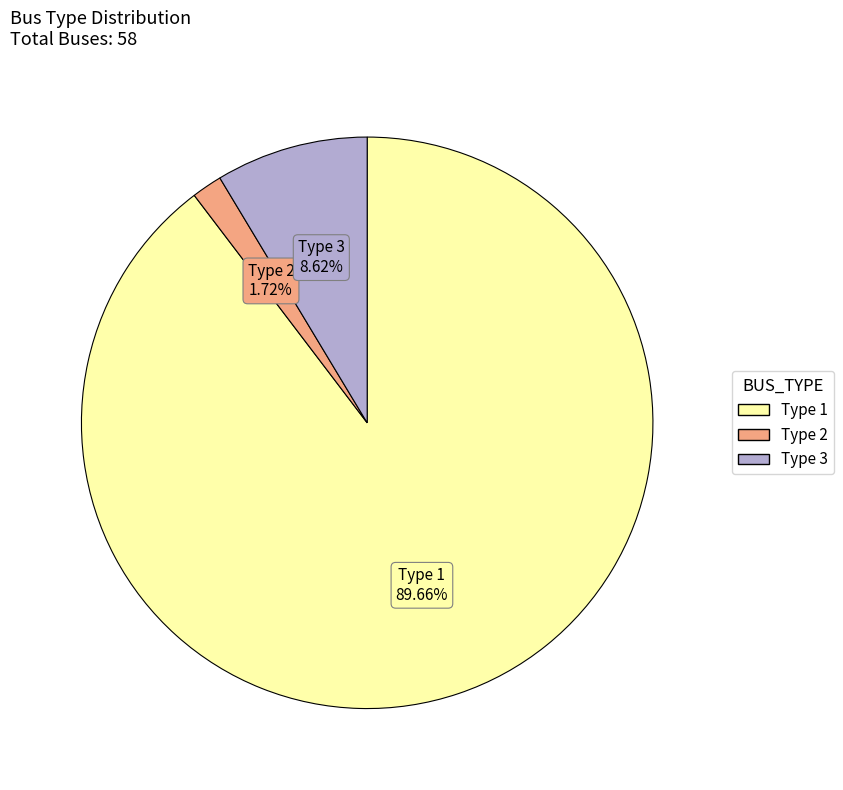

How many slices are in this pie chart?

3